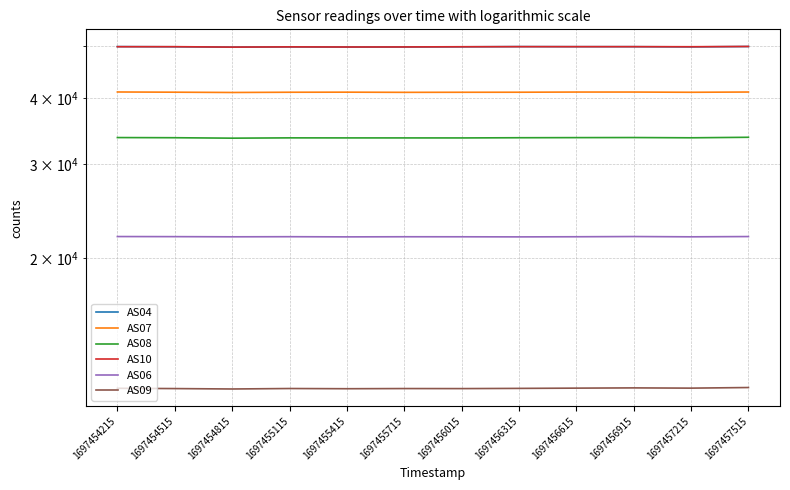

Is it true that AS09 equals 14820 at 1697455115?

False